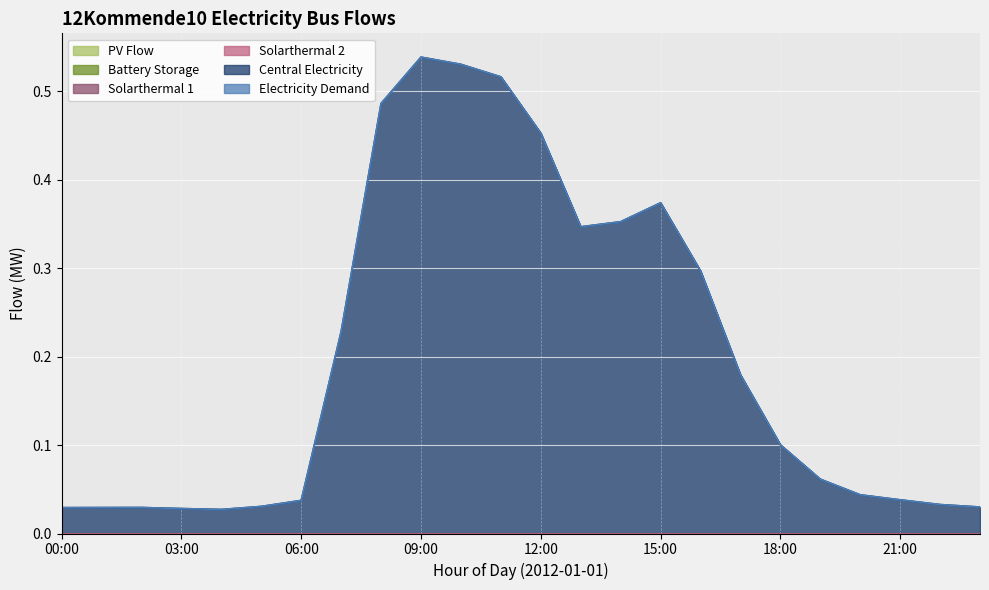

True or false: pv_flow and solarthermal_1 cross at least once.

False